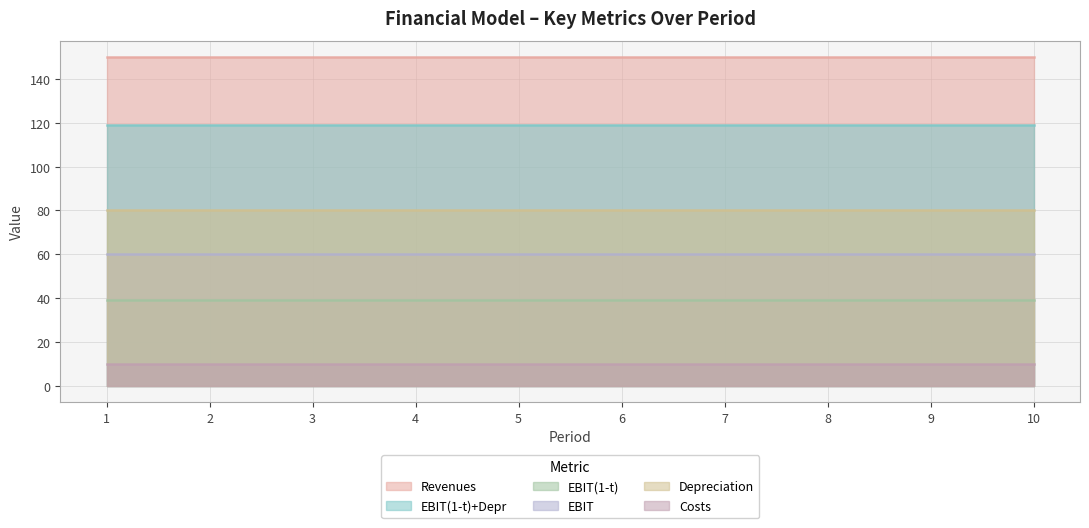

True or false: EBIT(1-t) has a value of 39 at 10.

True